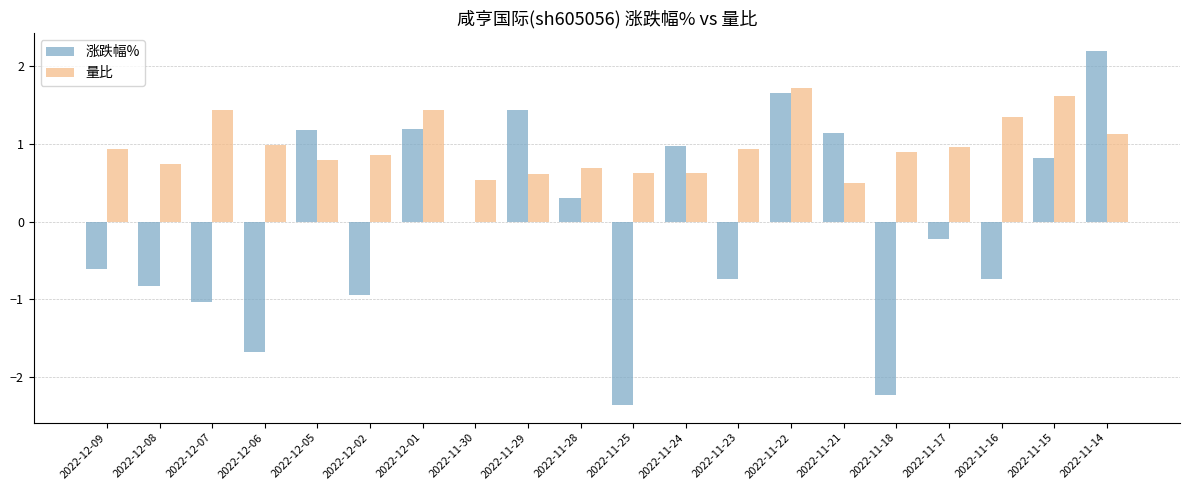

Which series has the largest range (max minus min)?

涨跌幅%